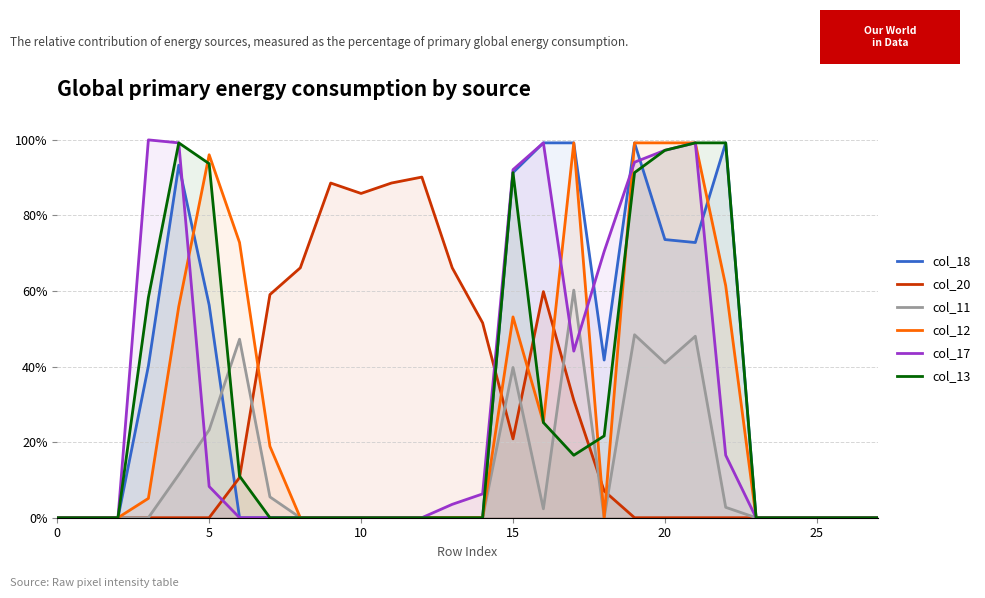

In col_18, how many points are higher than both neighbors (excluding endpoints)?

3